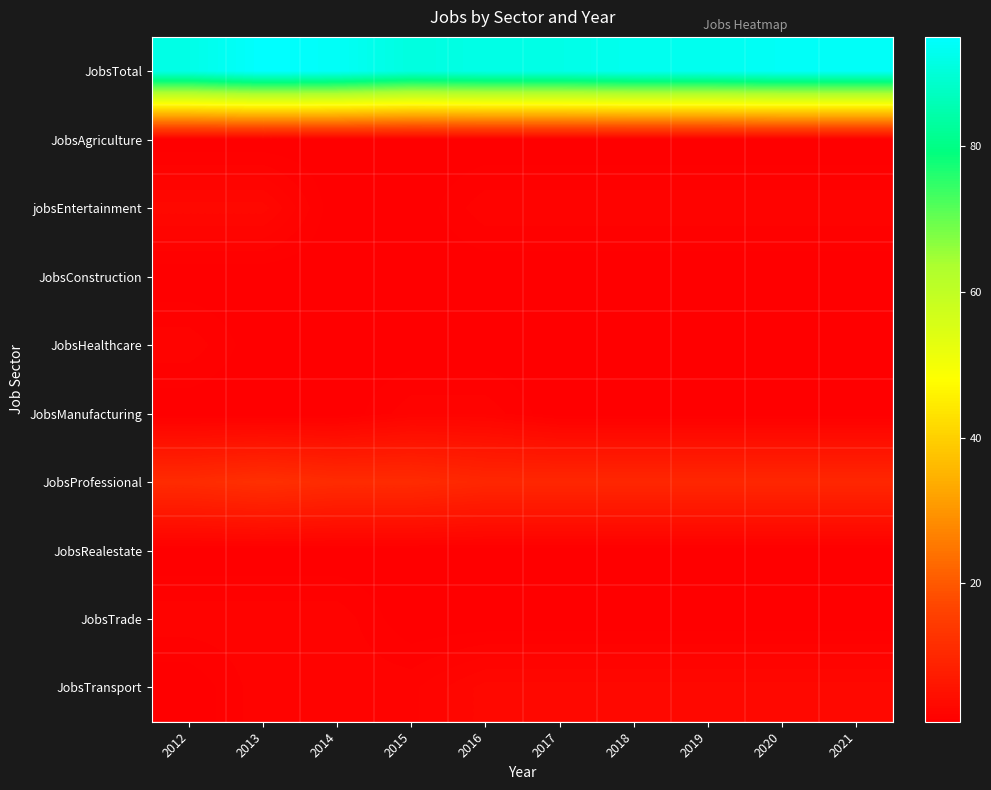

Which label corresponds to the smallest value in the chart?

2012